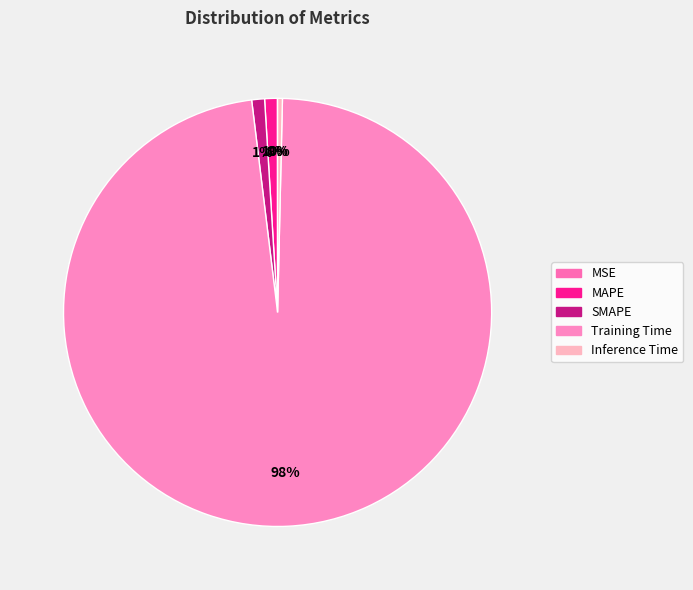

What percentage do SMAPE and MSE together represent?

1.0%